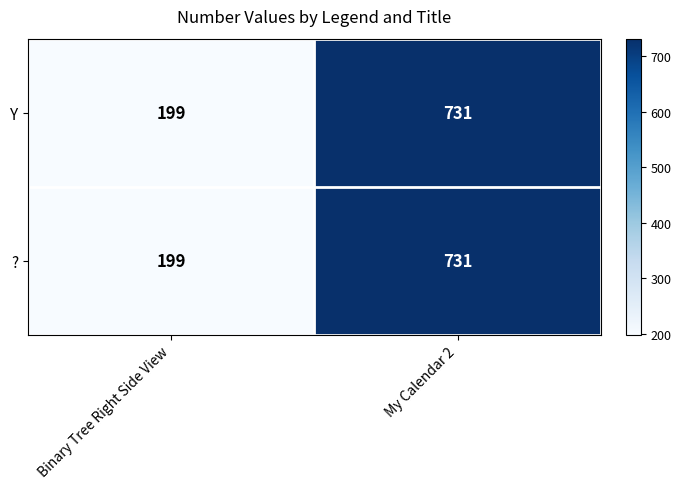

What is the lowest value of the Y series?

199